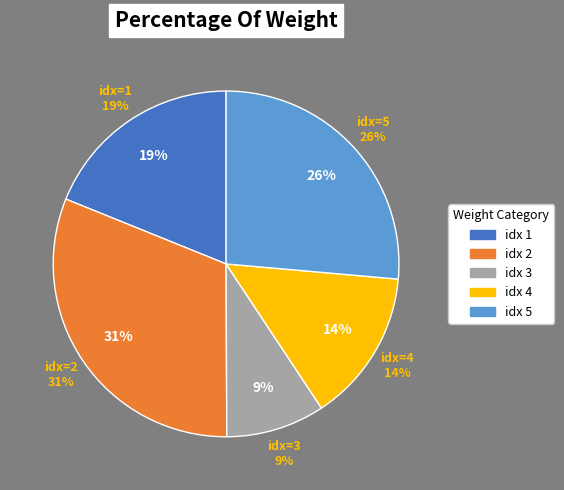

How much of the chart is everything except 5?

73.6%